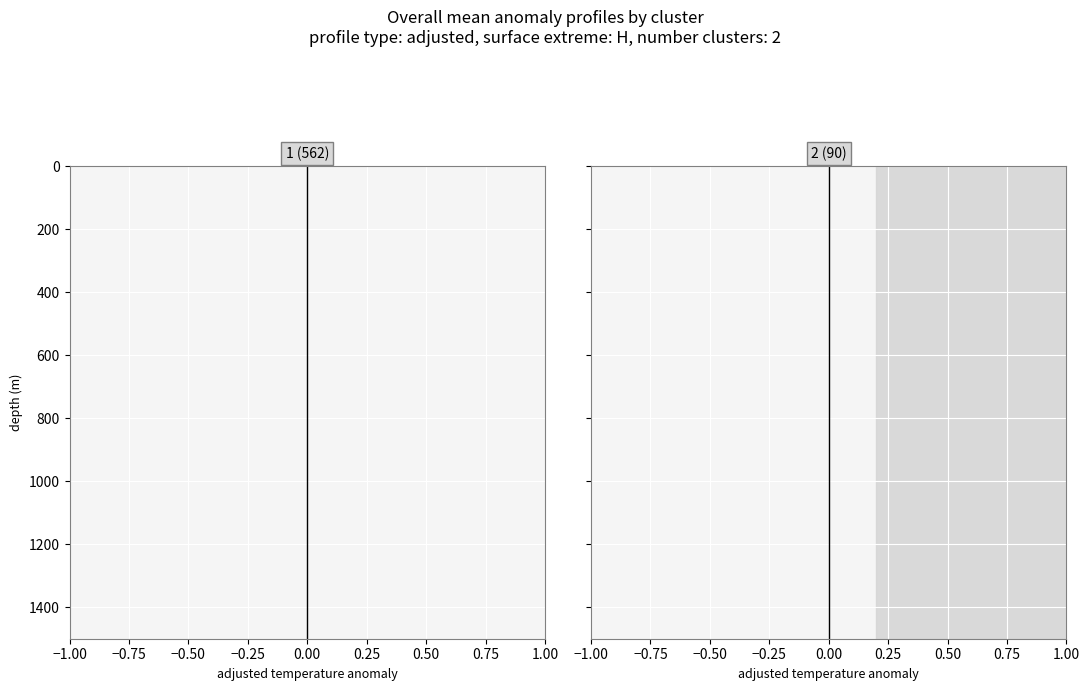

How many data points in mean 1 are above 782?

12